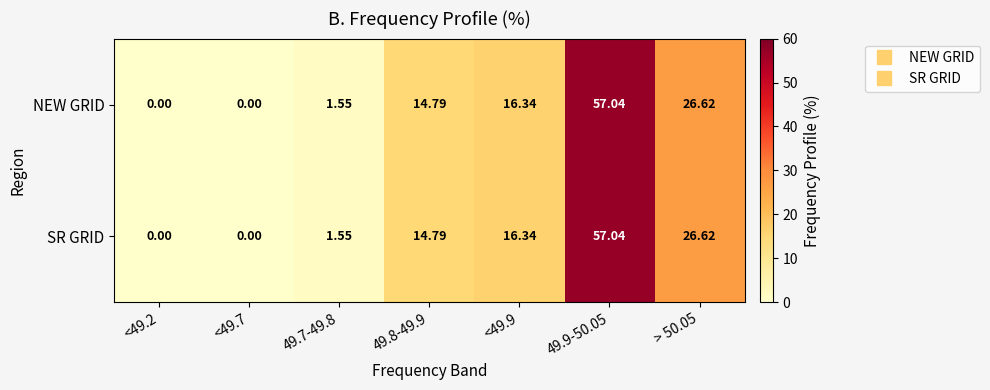

At which category is the sum across all series the highest?

49.9-50.05